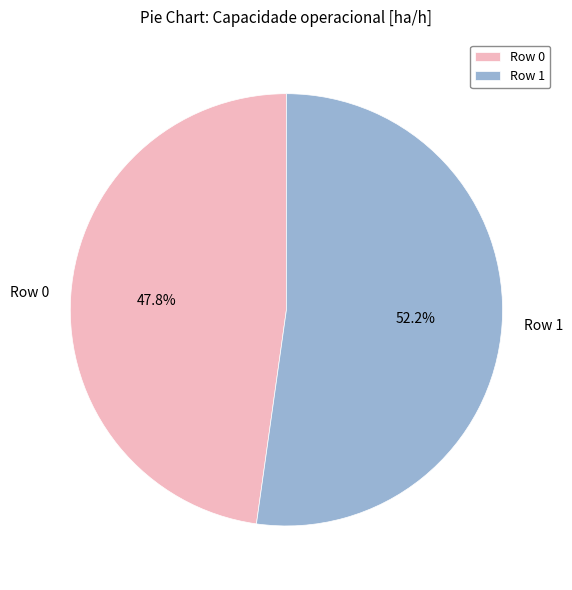

How many segments does this pie chart have?

2